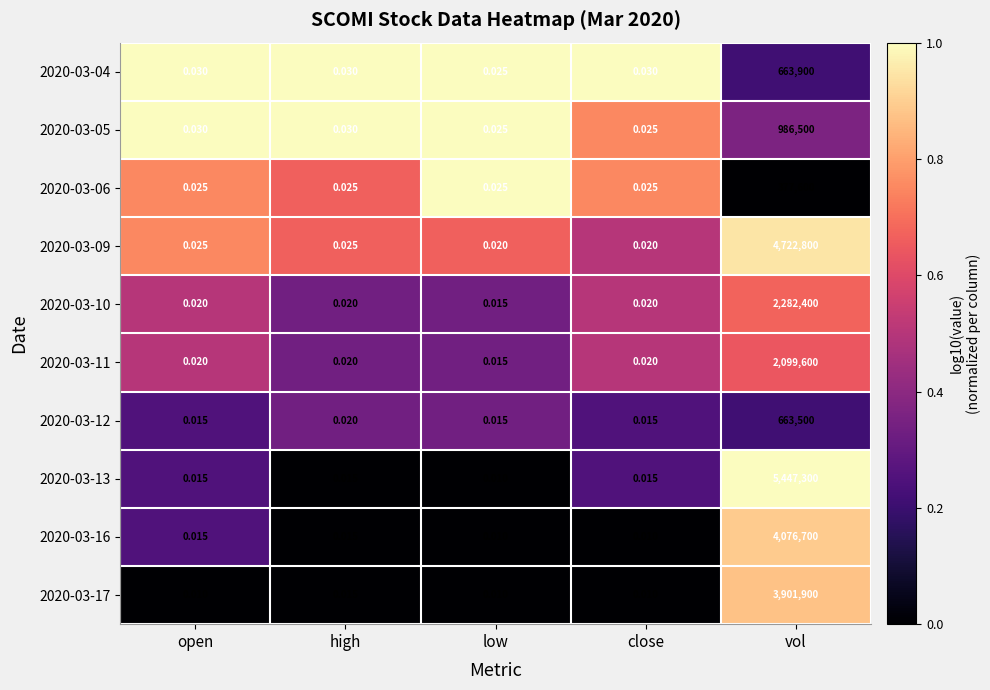

Which series has the largest total across all categories?

2020-03-13